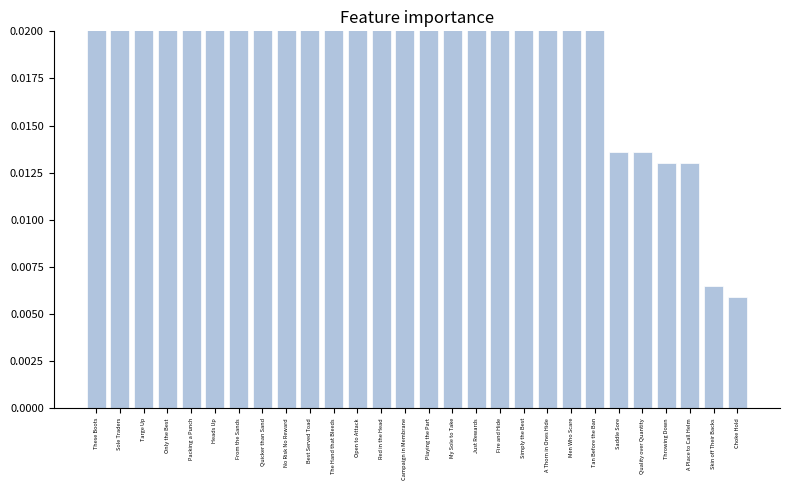

Does the chart contain any negative values?

No